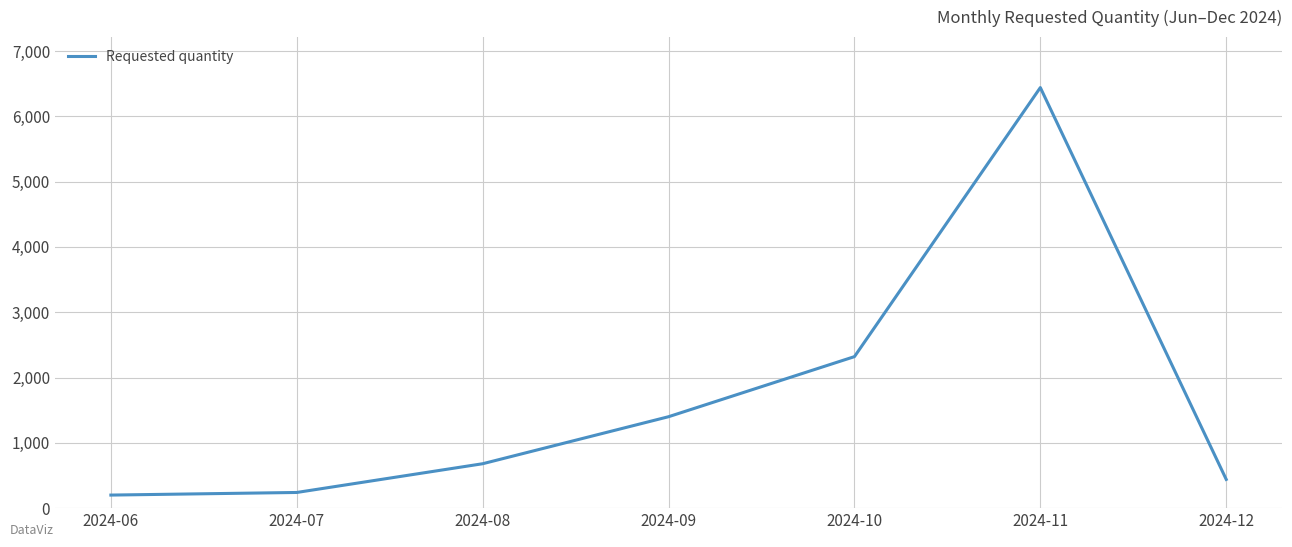

True or false: there are more than 1 points higher than both neighbors.

False